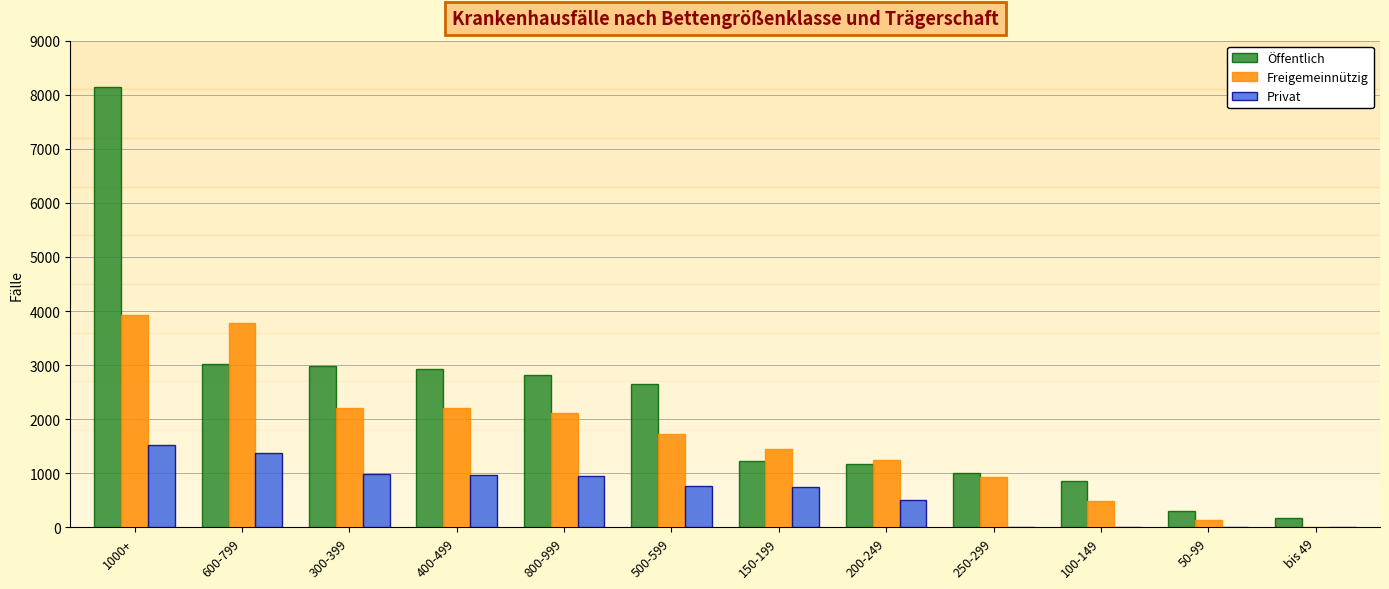

What is the maximum value shown in the chart?

8135